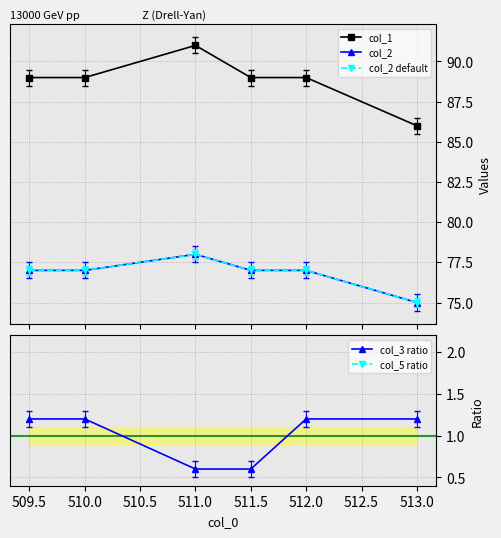

The value of col_3 ratio at 512.0 is 0.6. True or false?

False